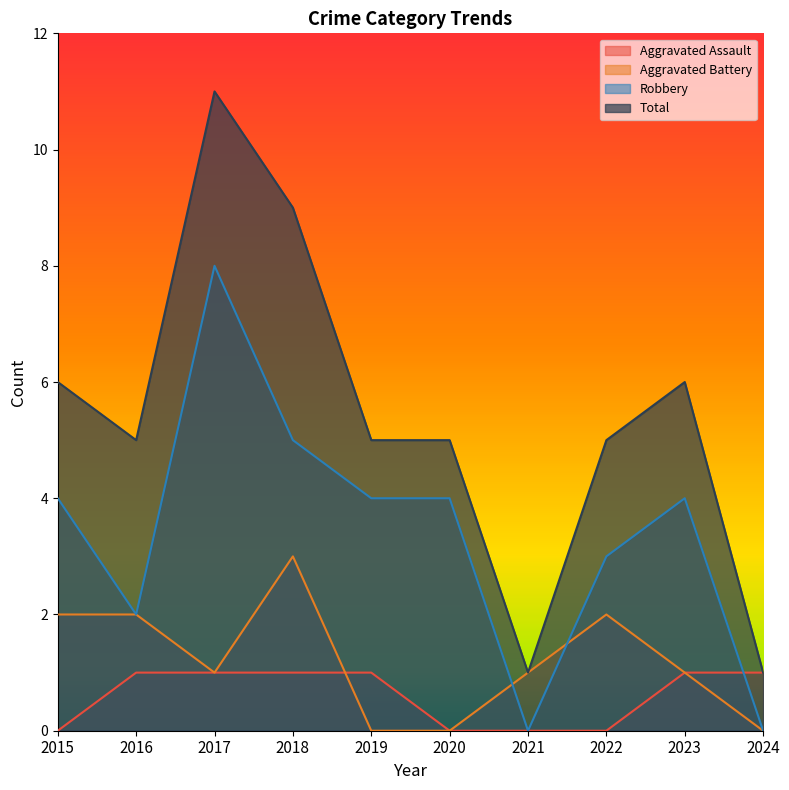

Reading left to right, what are all the values shown in this chart?

Aggravated Assault: 2015=0	2016=1	2017=1	2018=1	2019=1	2020=0	2021=0	2022=0	2023=1	2024=1
Aggravated Battery: 2015=2	2016=2	2017=1	2018=3	2019=0	2020=0	2021=1	2022=2	2023=1	2024=0
Robbery: 2015=4	2016=2	2017=8	2018=5	2019=4	2020=4	2021=0	2022=3	2023=4	2024=0
Total: 2015=6	2016=5	2017=11	2018=9	2019=5	2020=5	2021=1	2022=5	2023=6	2024=1